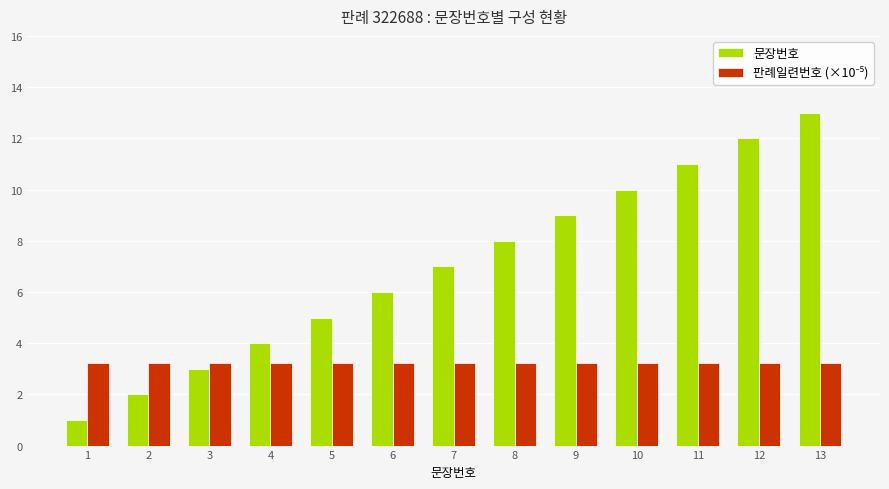

Which series has the widest spread of values?

문장번호